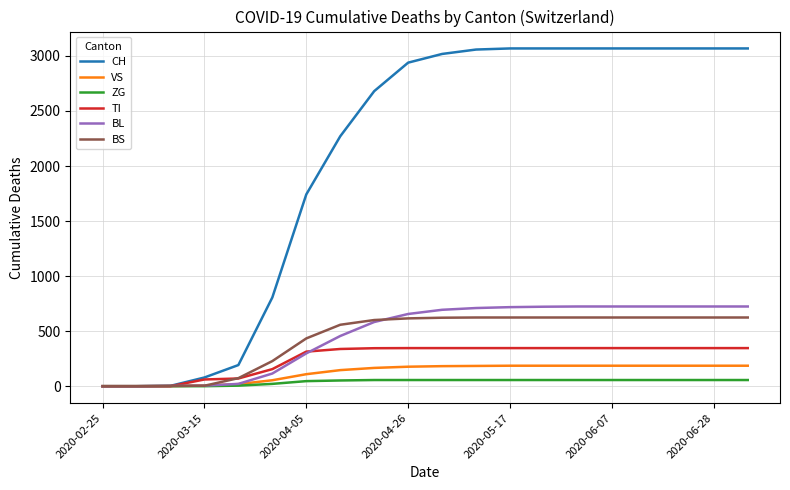

Which series has the largest total across all categories?

CH